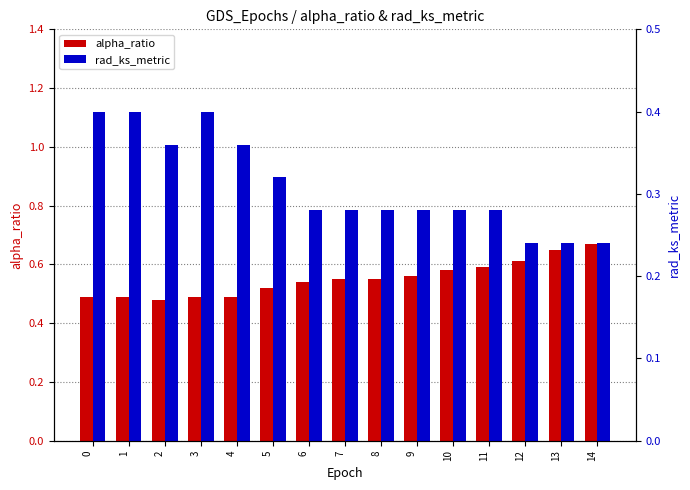

What is the smallest value displayed?

0.2